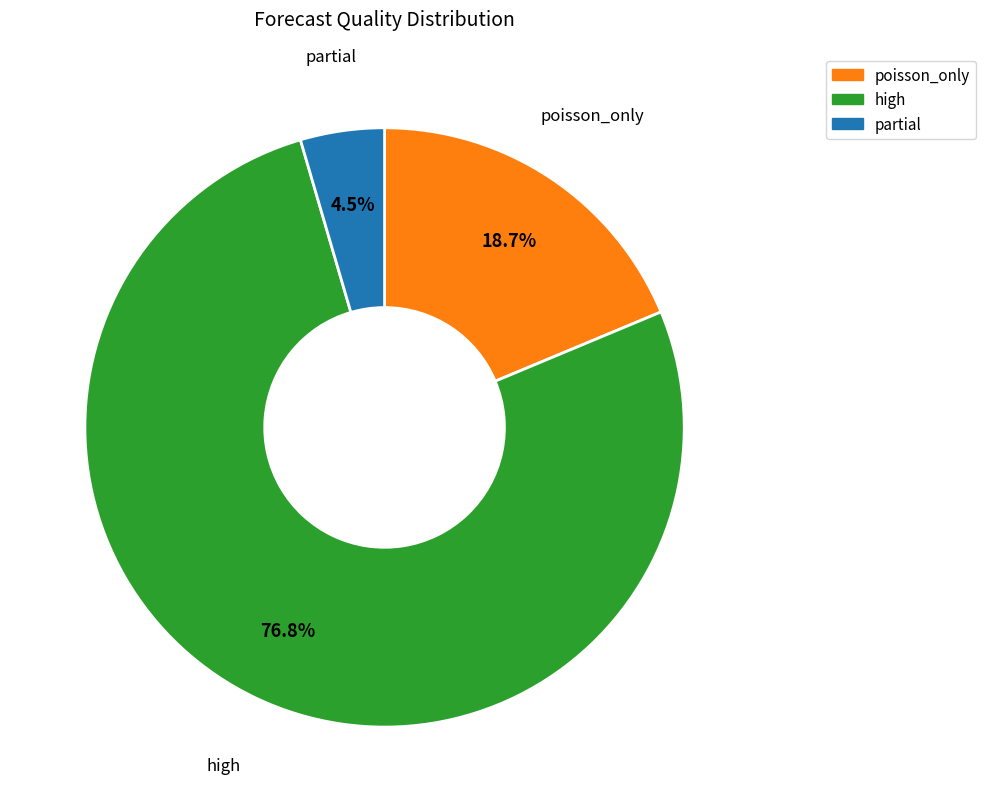

Does any single category account for the majority?

Yes